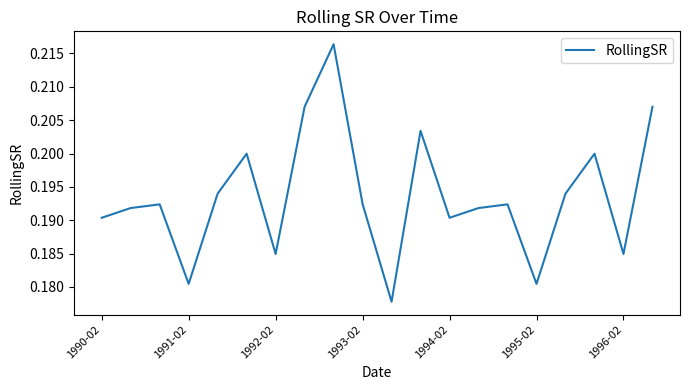

Does the chart display data point markers on the line(s)?

No